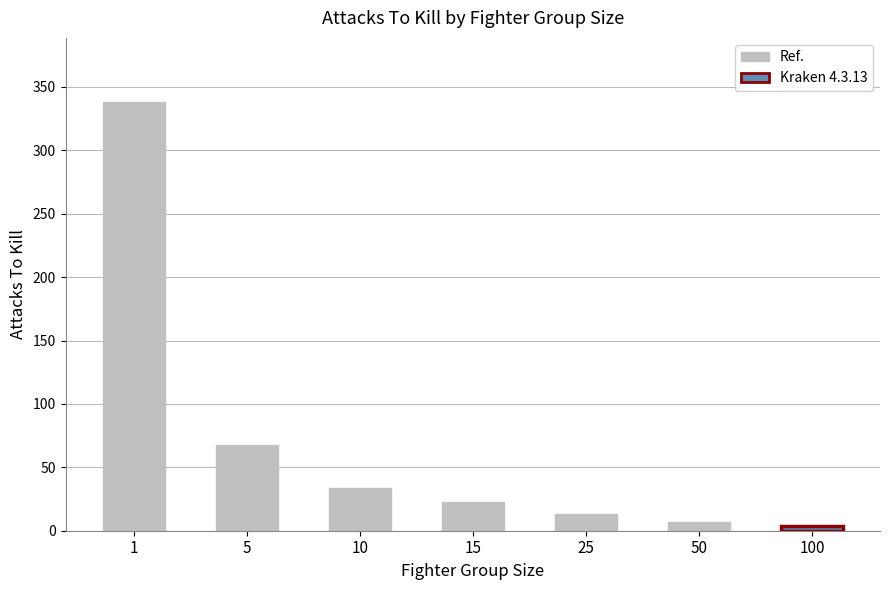

Between 5 and 100, which is larger?

5